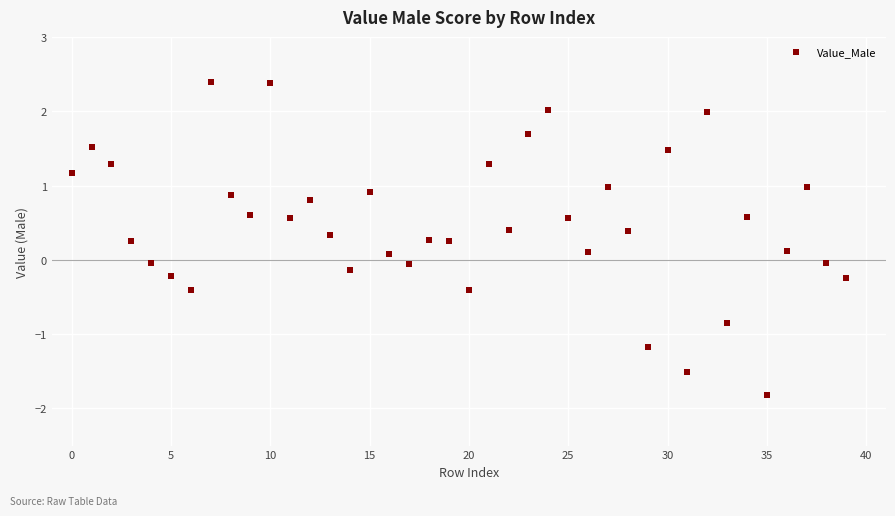

What is the range of Y values (max minus min)?

4.2